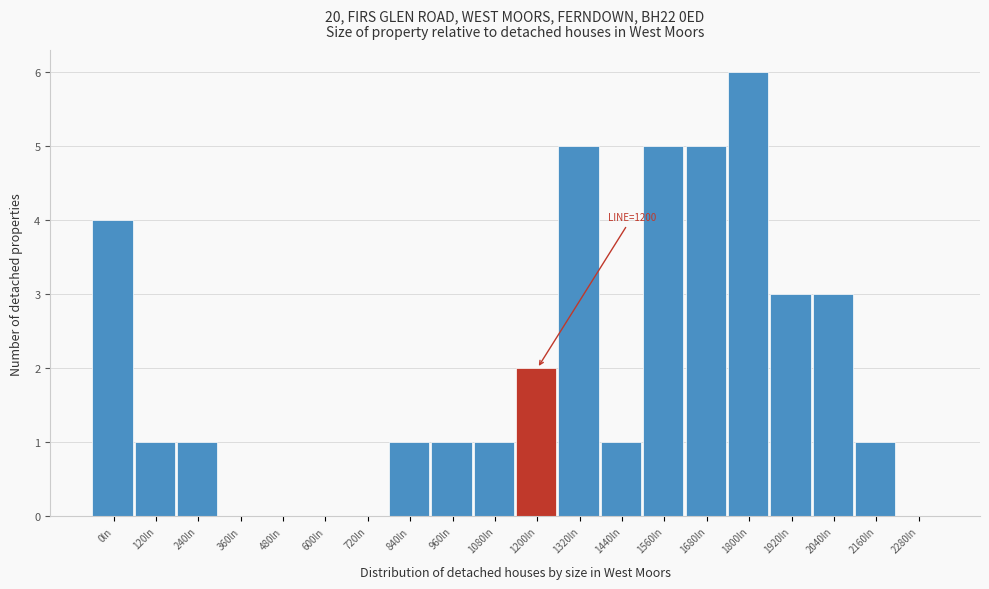

Reading left to right, list all the values displayed in this chart.

0ln=4	120ln=1	240ln=1	360ln=0	480ln=0	600ln=0	720ln=0	840ln=1	960ln=1	1080ln=1	1200ln=2	1320ln=5	1440ln=1	1560ln=5	1680ln=5	1800ln=6	1920ln=3	2040ln=3	2160ln=1	2280ln=0